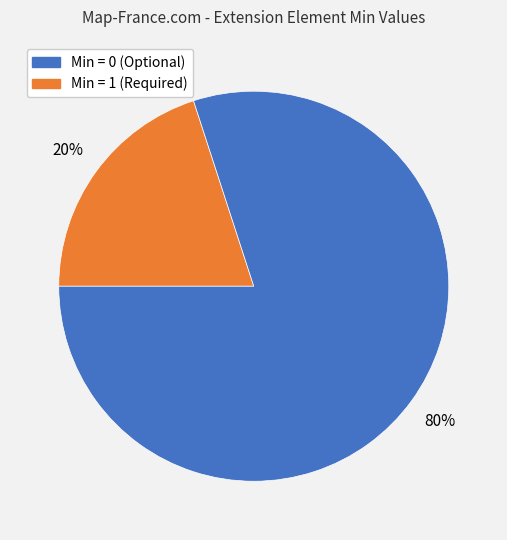

Is there a majority slice in this chart?

Yes